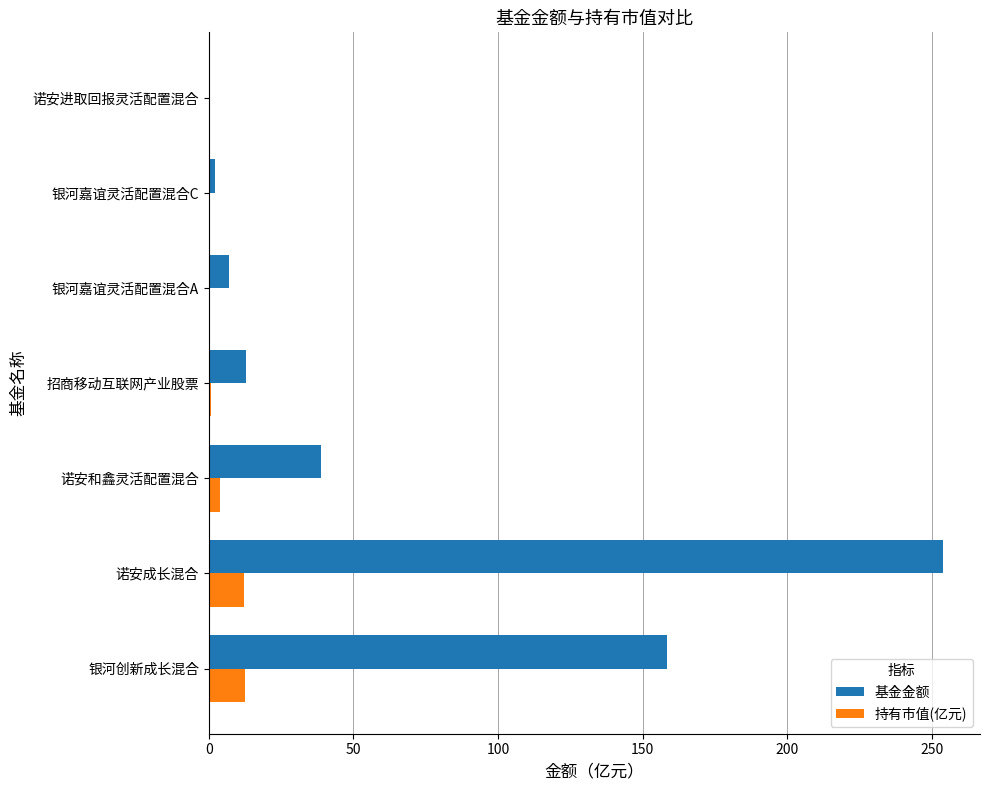

What is the sum of the 基金金额 values at 诺安成长混合 and 银河创新成长混合?

412.2